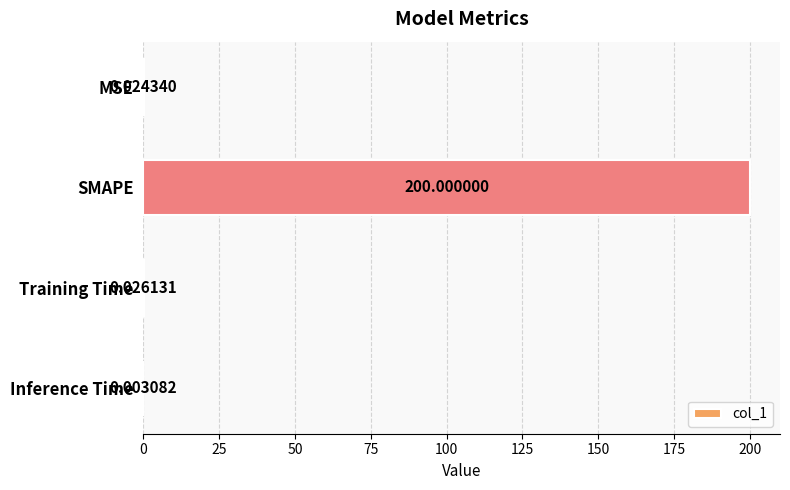

What is the greatest value displayed?

200.0